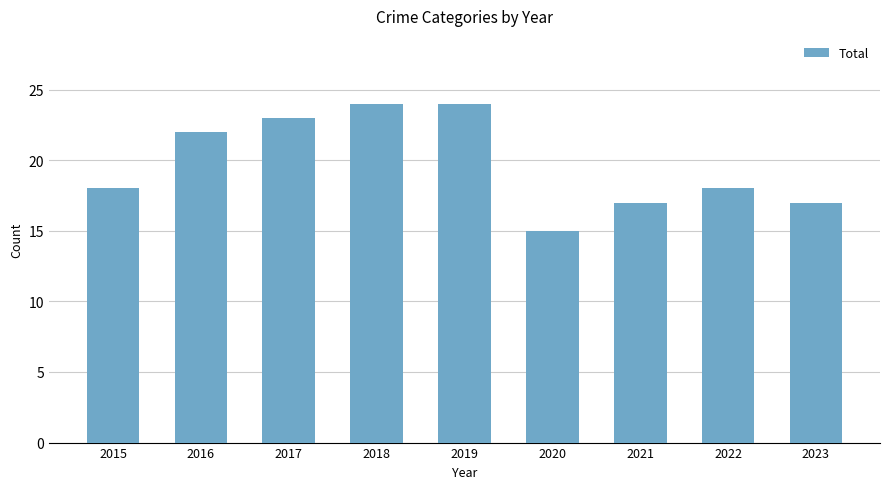

Count the values in the range 17 to 23.

6